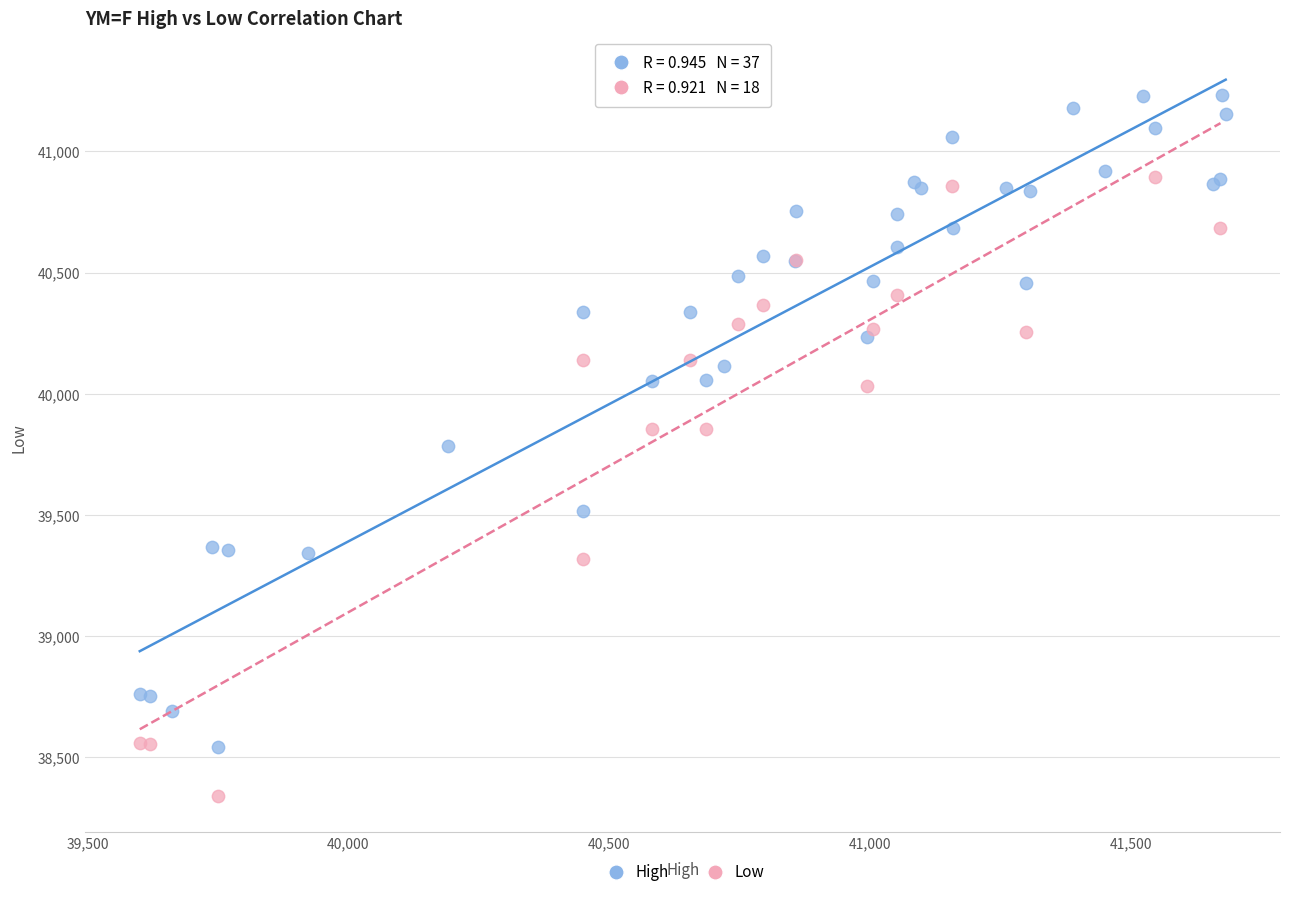

Which series contains the lowest Y value?

Low